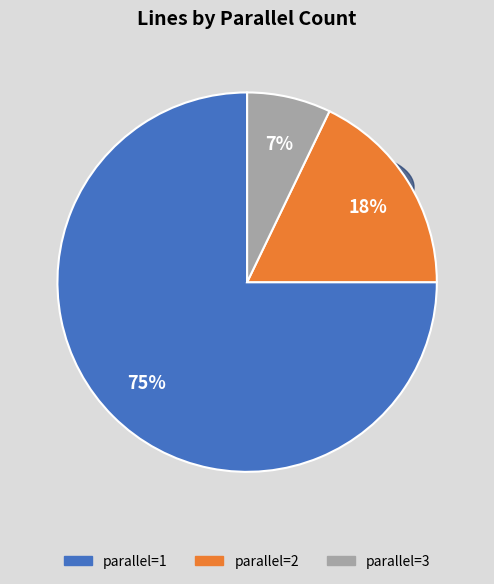

To the nearest percent, what portion does parallel=3 represent?

7%